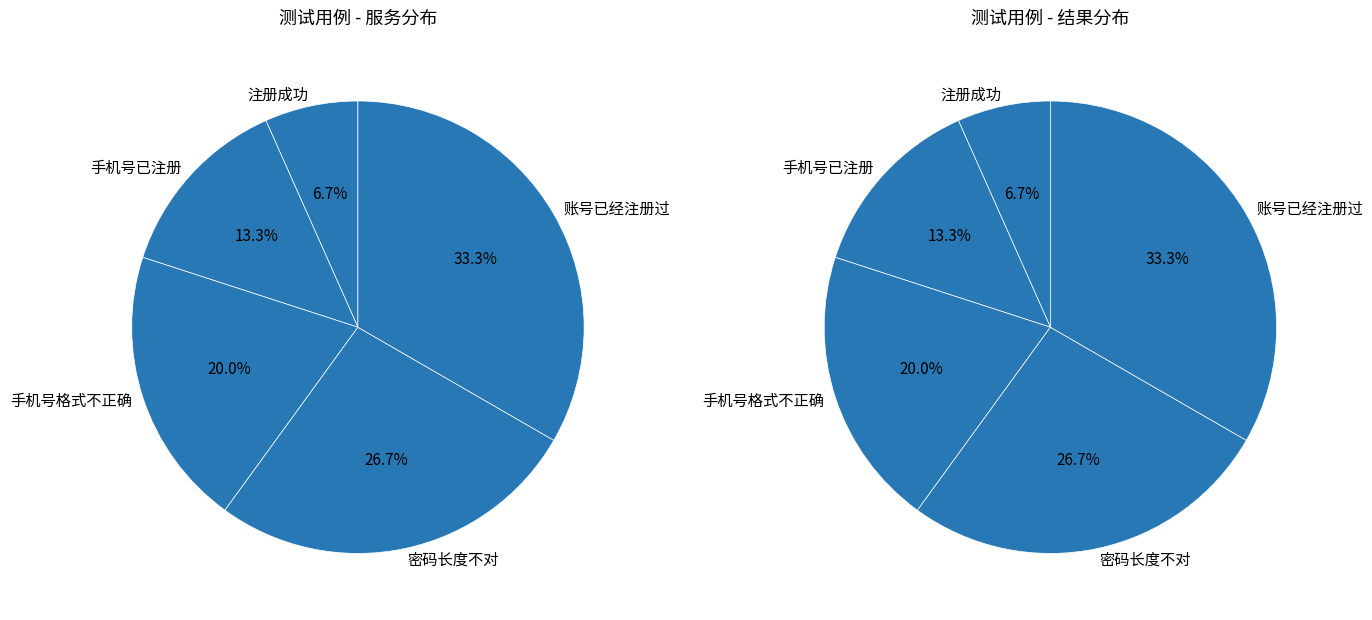

What is the smallest slice in the pie chart?

注册成功